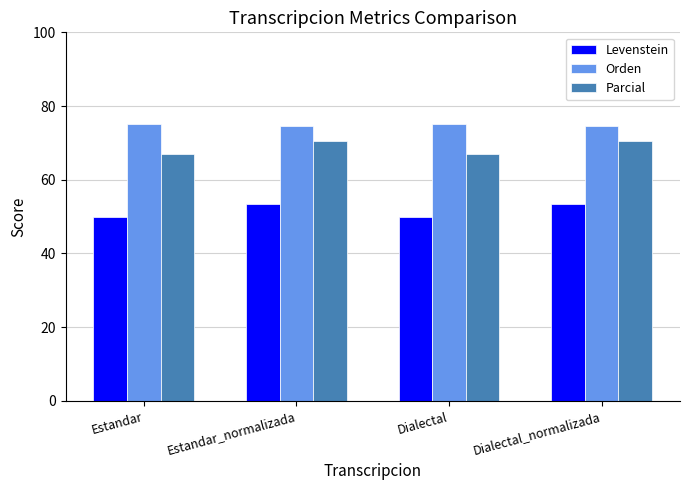

Are the bars grouped side by side (vs. stacked)?

Yes